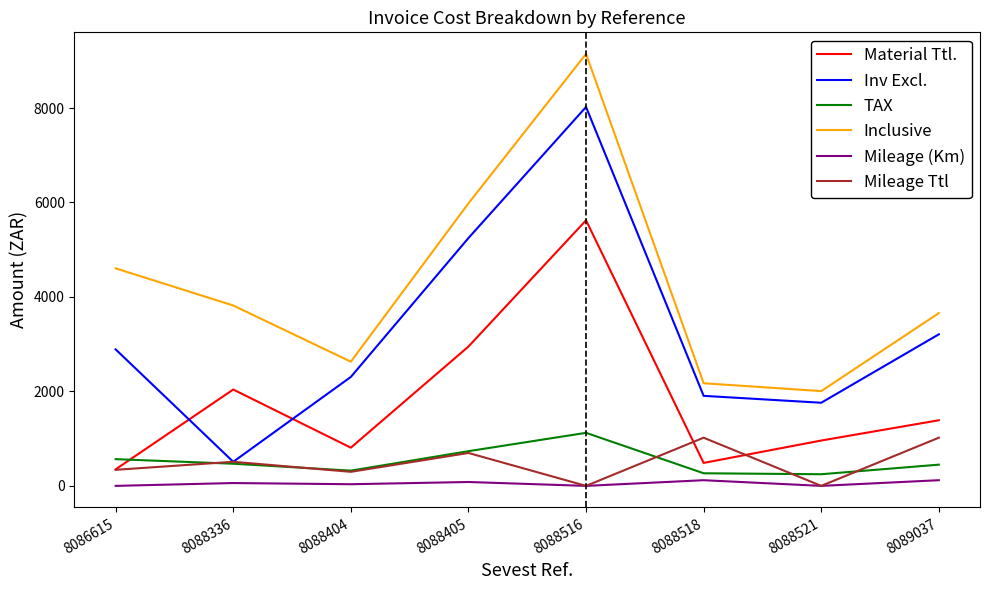

What is the sum of the Mileage Ttl values at 8088404 and 8088521?

297.5